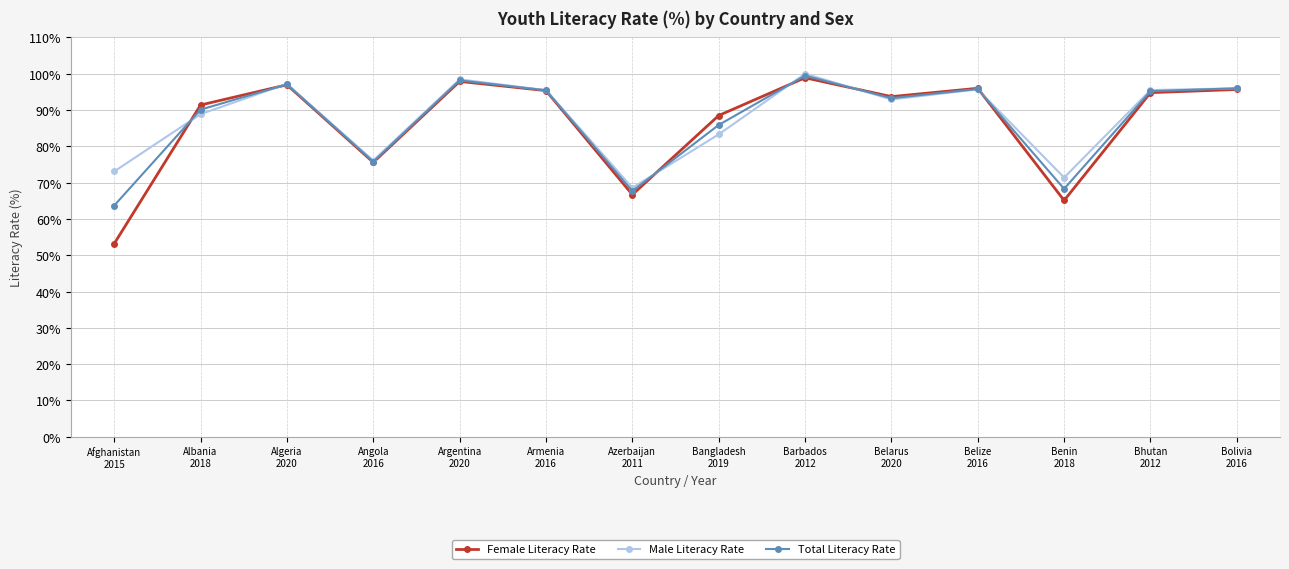

Is the value of Total Literacy Rate at Benin
2018 greater than the value of Female Literacy Rate at Belize
2016?

No